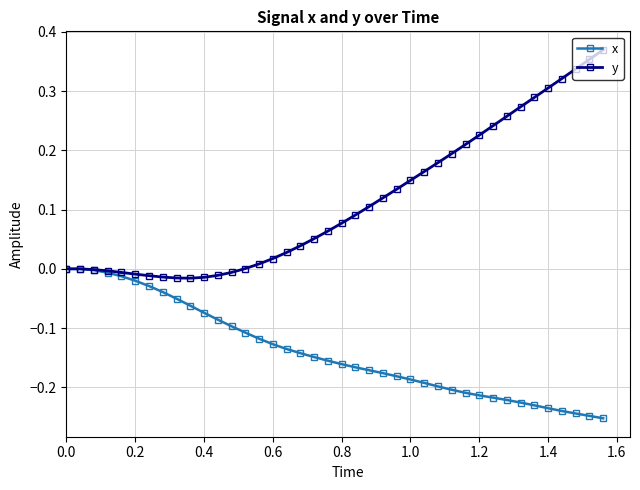

Which series has the largest total across all categories?

y